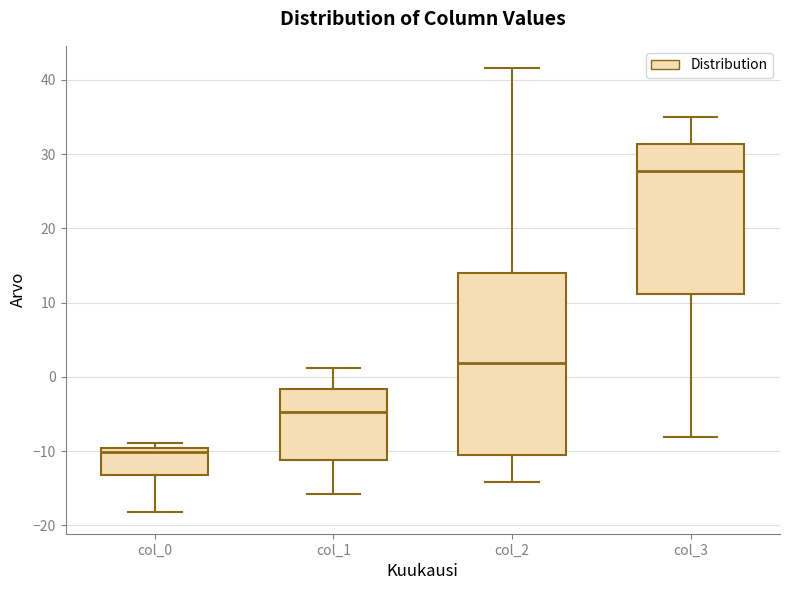

Where does the upper whisker of the box for col_3 end on the y-axis? The values are not printed on the chart, so give them approximately, as read against the axis.

35